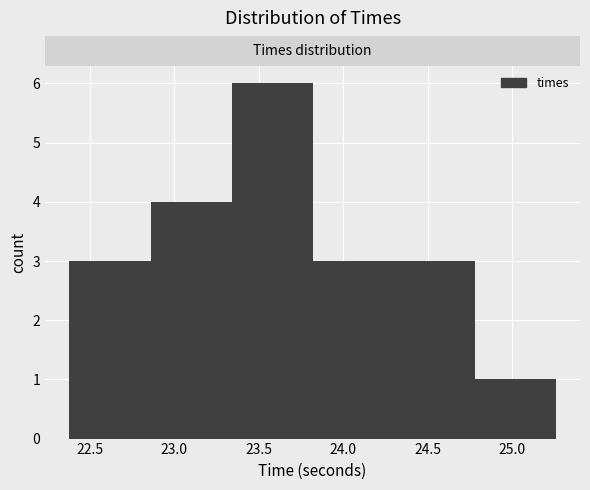

Reading left to right, list every bar in this chart as the range it spans on the x-axis followed by its height. Neither the bar edges nor the heights are printed on the chart, so give them approximately, as read against the axes.

22.40 to 22.85: 3
22.85 to 23.35: 4
23.35 to 23.80: 6
23.80 to 24.30: 3
24.30 to 24.80: 3
24.80 to 25.25: 1